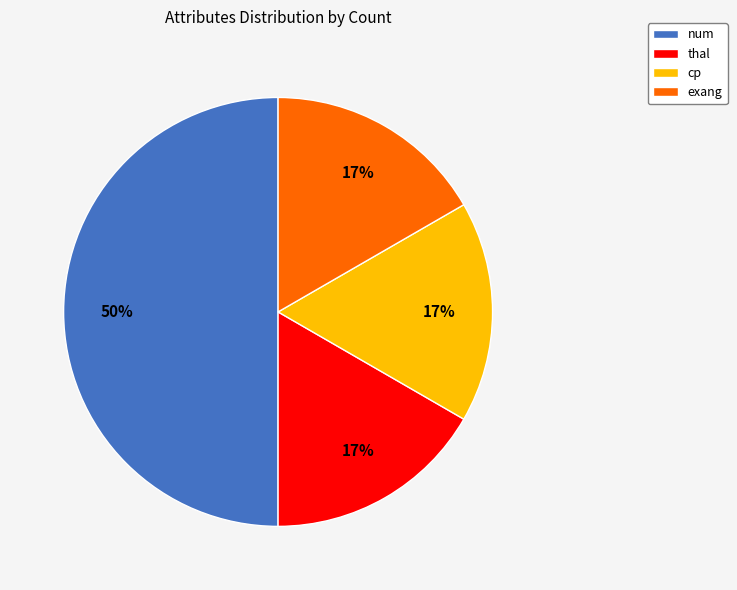

How many slices are in this pie chart?

4